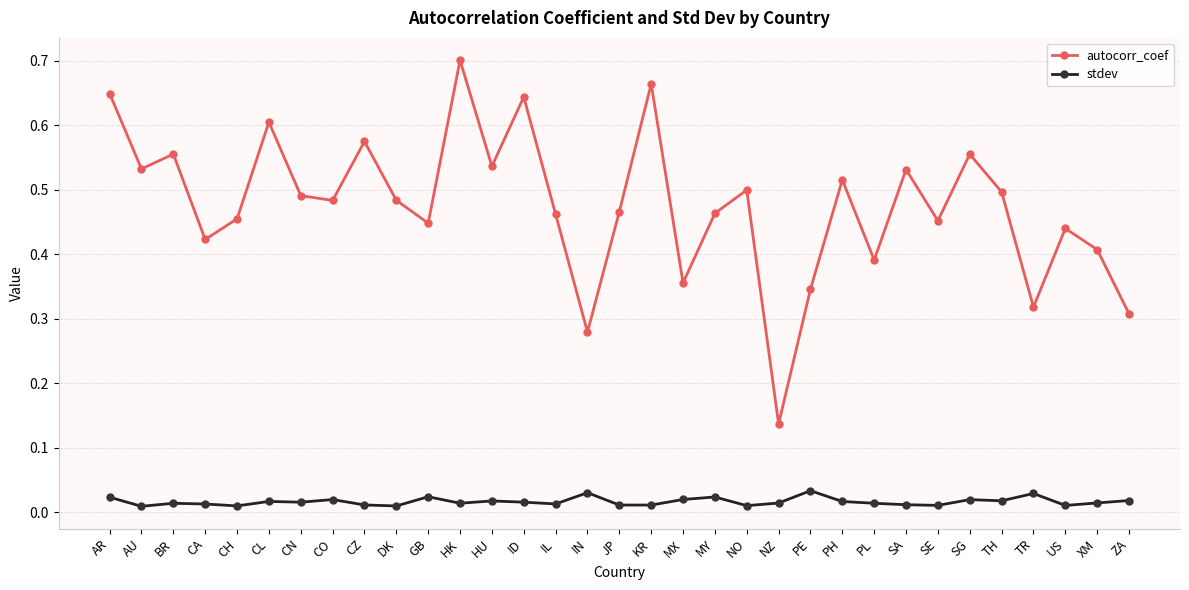

Which label corresponds to the largest value in the chart?

HK